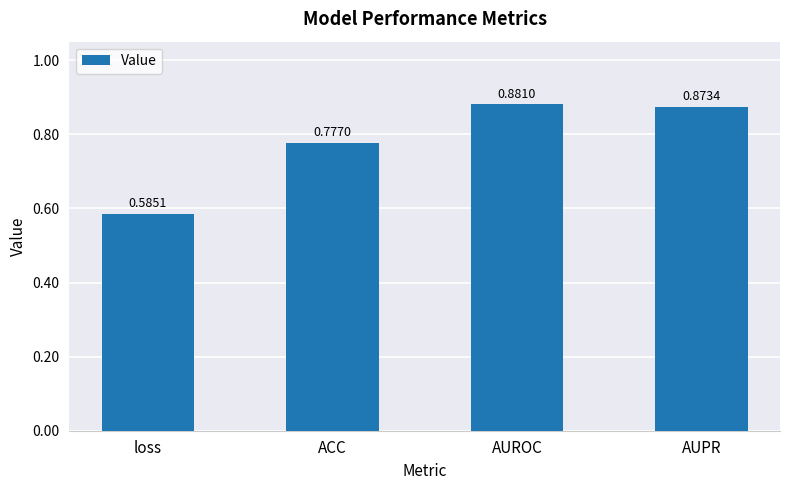

Rank the categories by value from highest to lowest.

AUROC, AUPR, ACC, loss